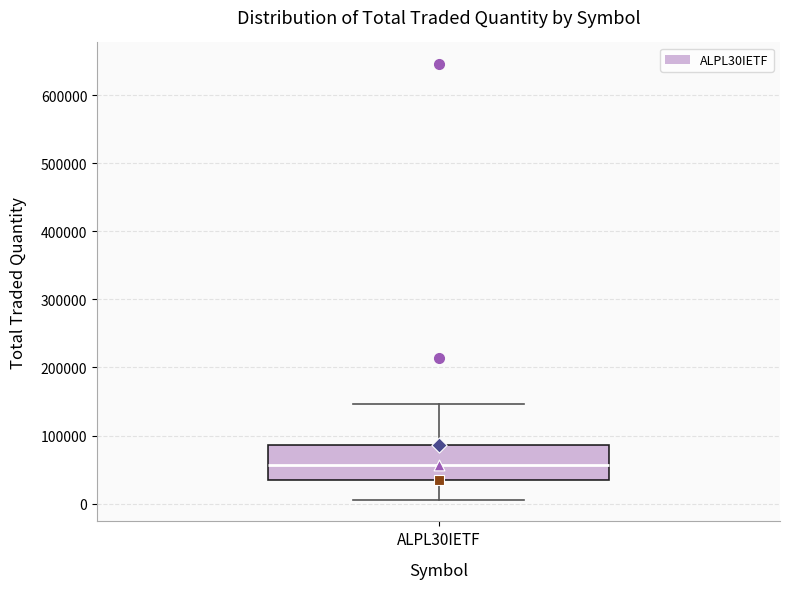

Transcribe this box plot: give where the median line is, the range the box spans, and where the two whiskers end, as read against the y-axis. The values are not printed on the chart, so give them approximately, as read against the axis.

median 60000, box 30000 to 90000, whiskers 10000 to 150000